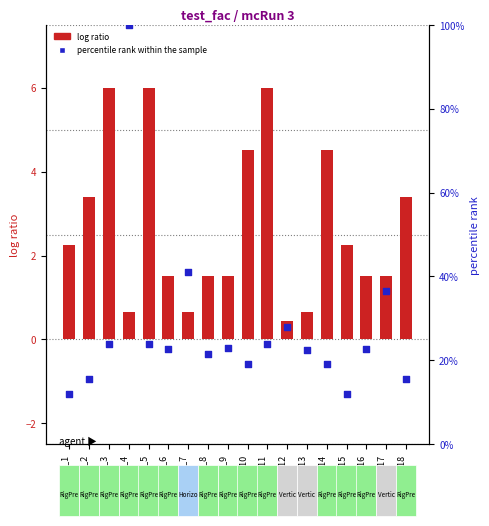

At how many categories does at least one series exceed 65?

1